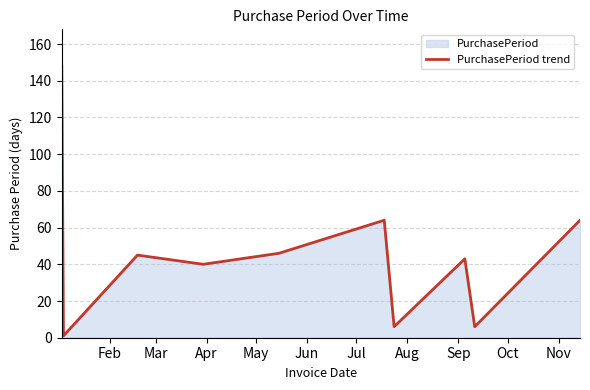

What is the greatest value displayed?

148